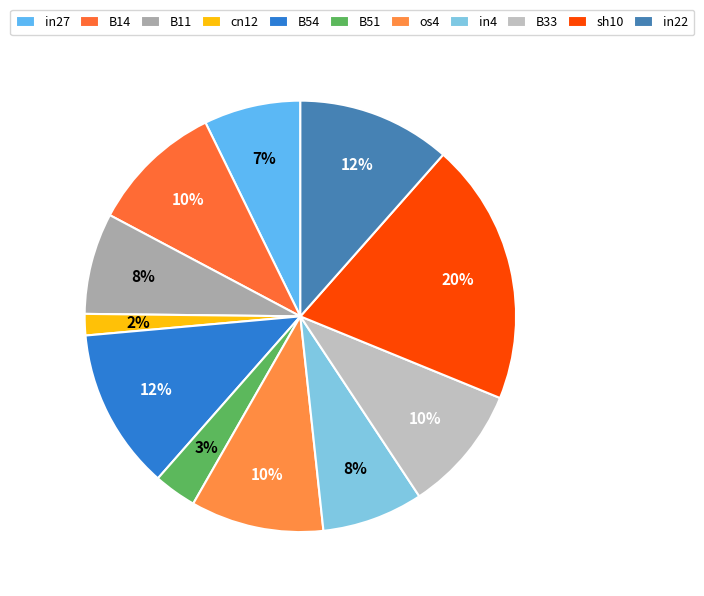

How much of the chart is everything except cn12?

98.4%